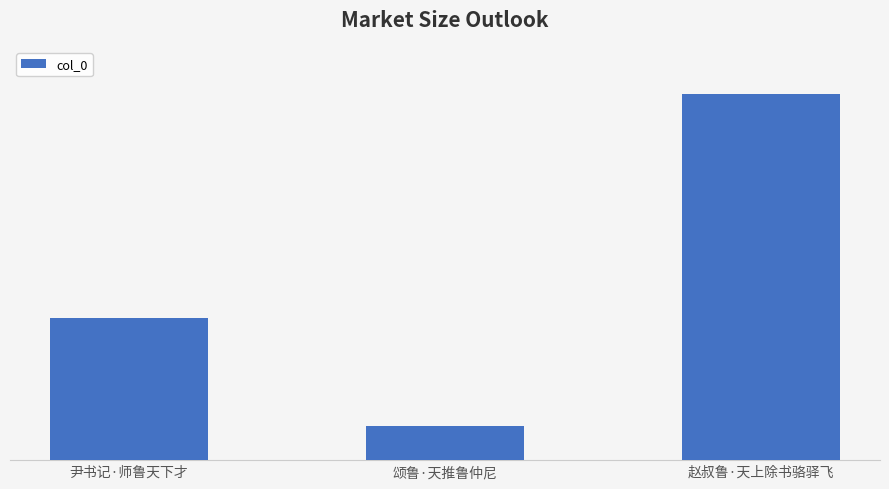

The value at 赵叔鲁·天上除书骆驿飞 is 197796. True or false?

False